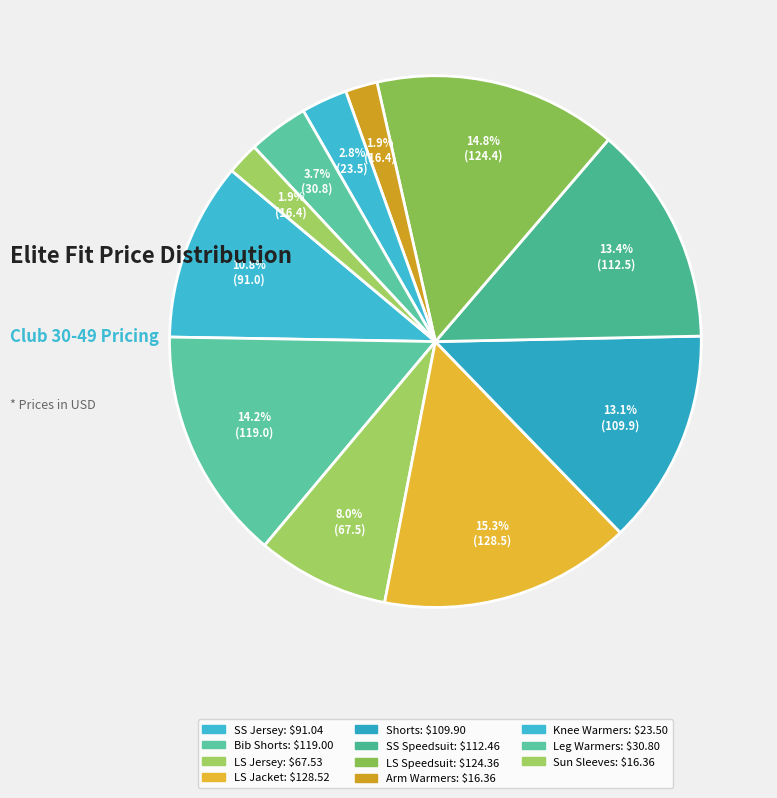

How many segments does this pie chart have?

11